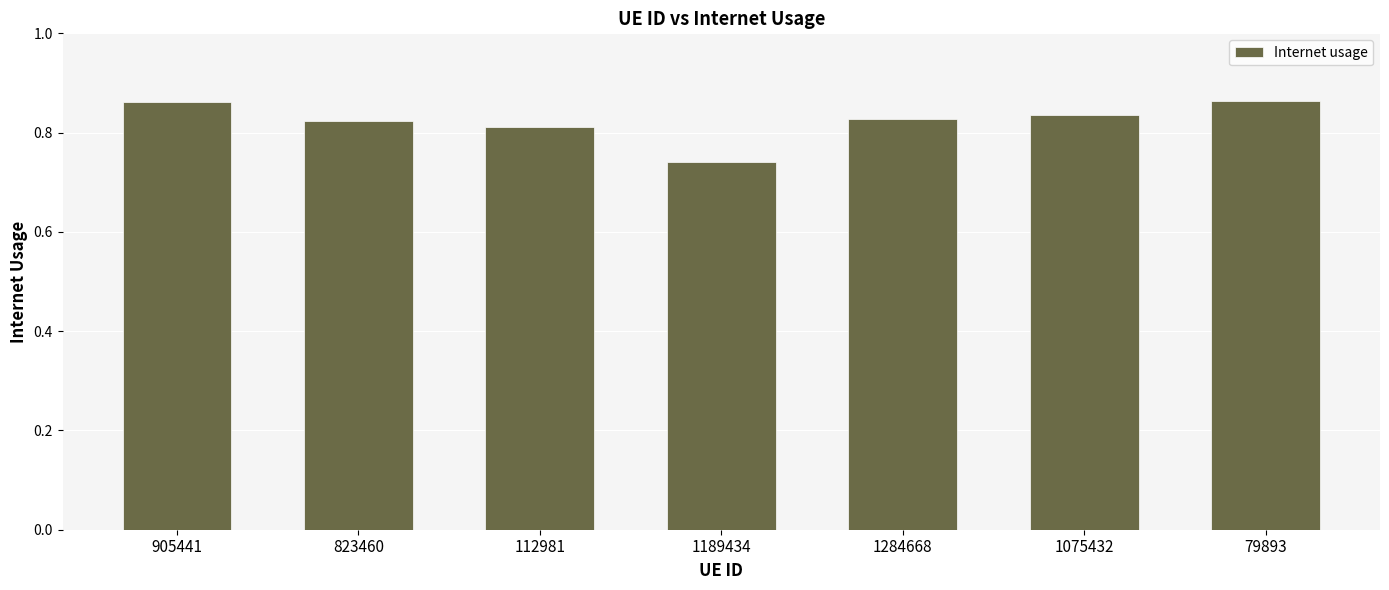

What is the sum of all values?

5.8